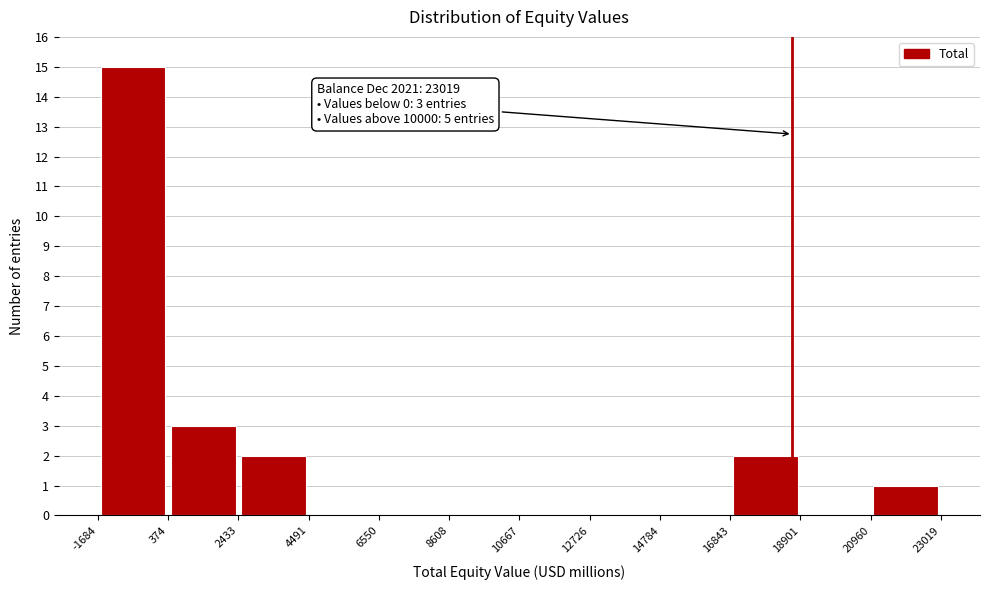

Which range on the x-axis has the tallest bar?

-1684 to 374